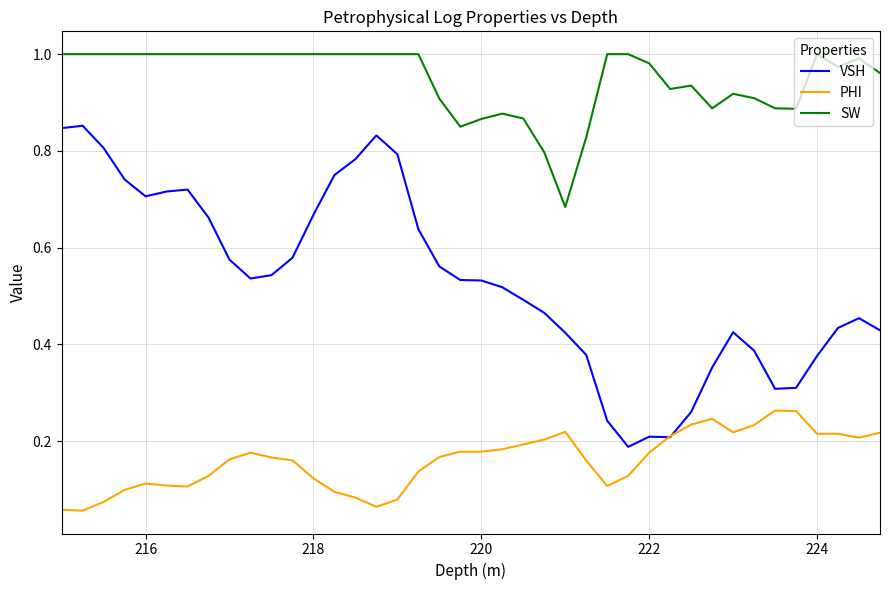

List the series in order of their overall mean, highest first.

SW, VSH, PHI